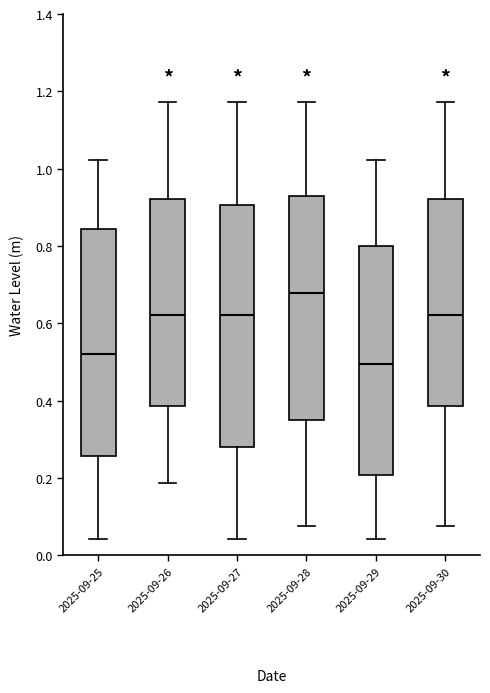

Which box's median line is the lowest?

2025-09-29